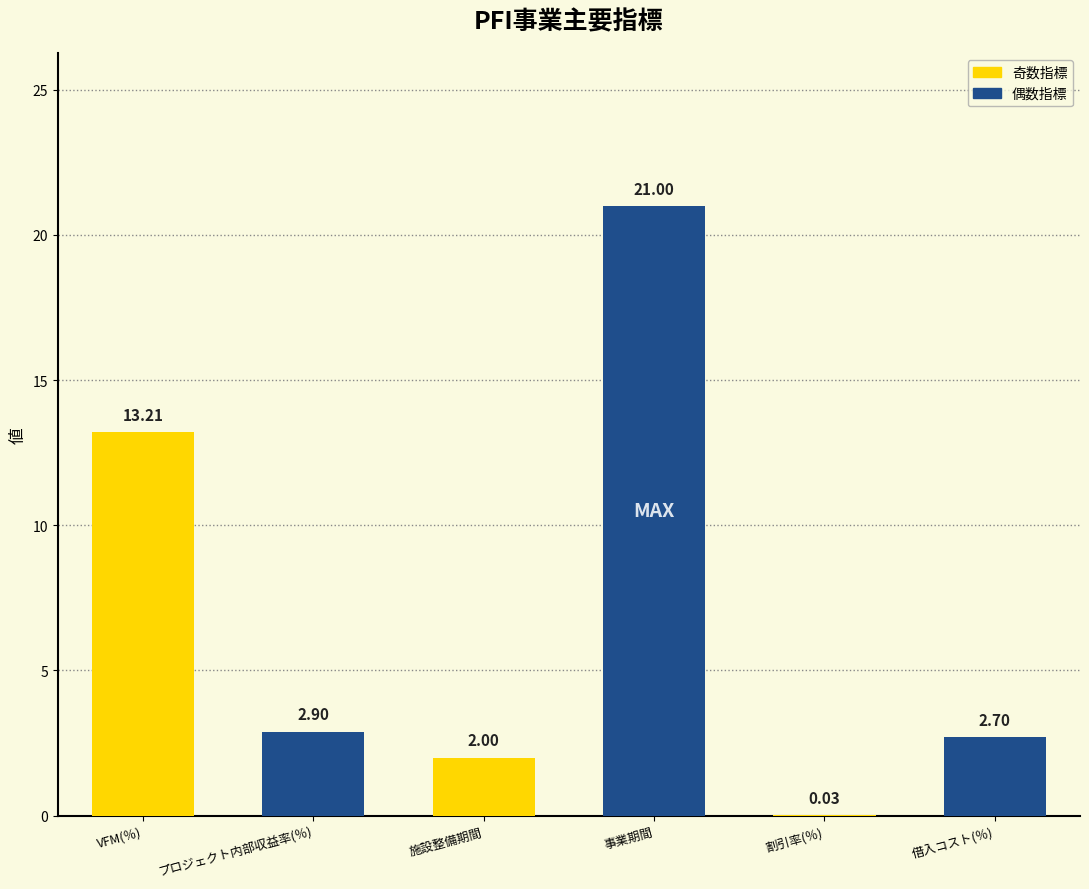

At which category does the chart reach its peak across all series?

事業期間